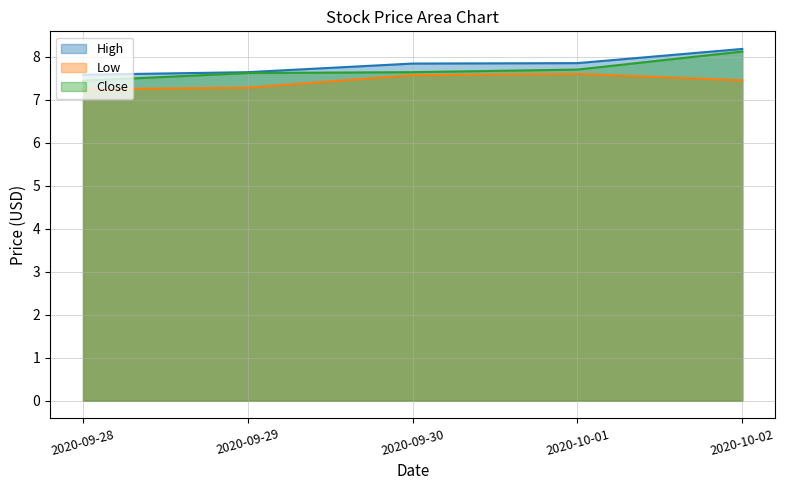

At how many categories does at least one series exceed 7?

5